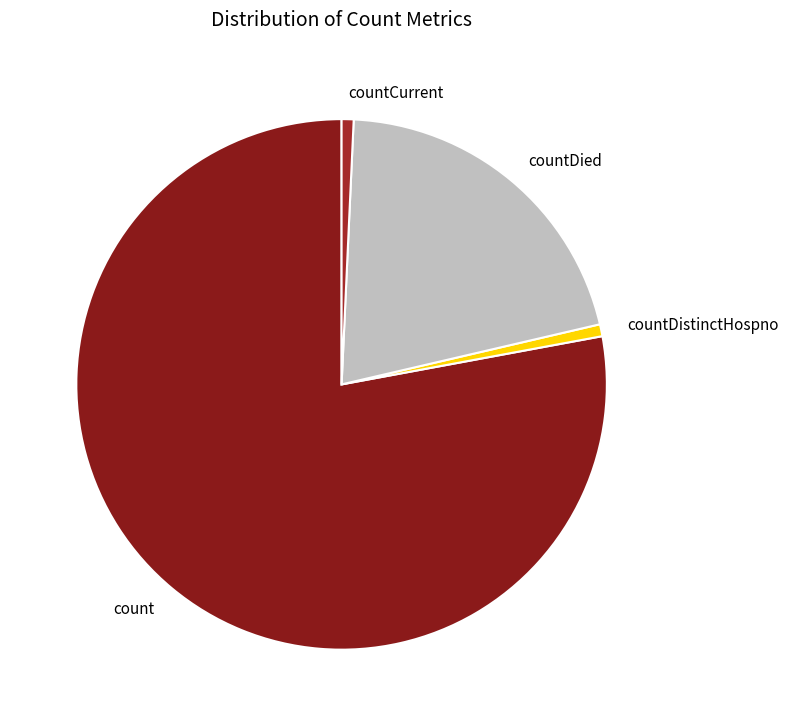

The count slice represents 78% of the pie. True or false?

True